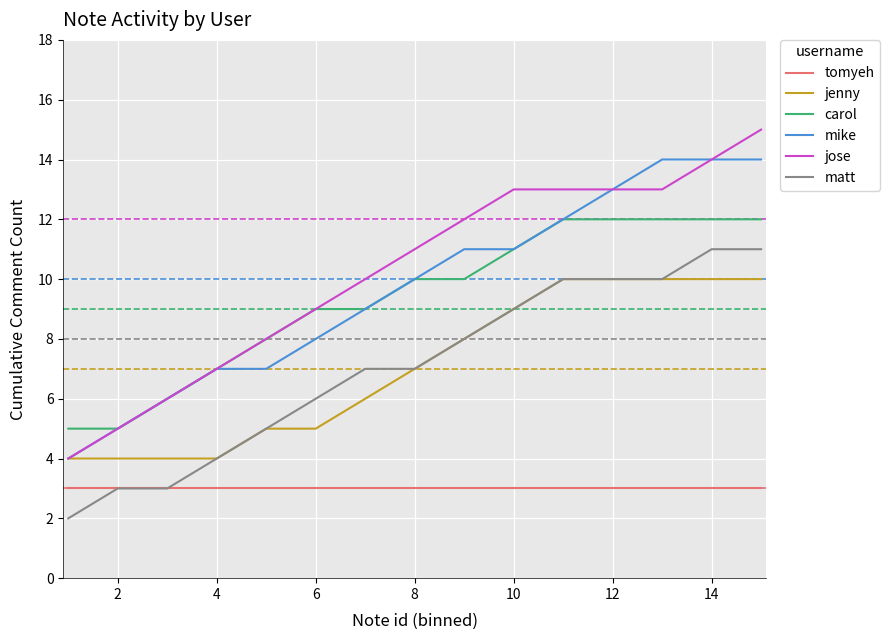

List the series in order of their peak value, highest first.

jose, mike, carol, matt, jenny, tomyeh